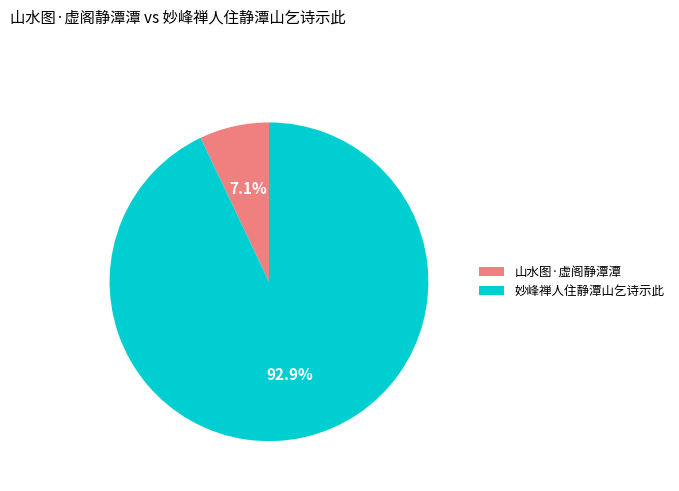

Which slice is the largest?

妙峰禅人住静潭山乞诗示此